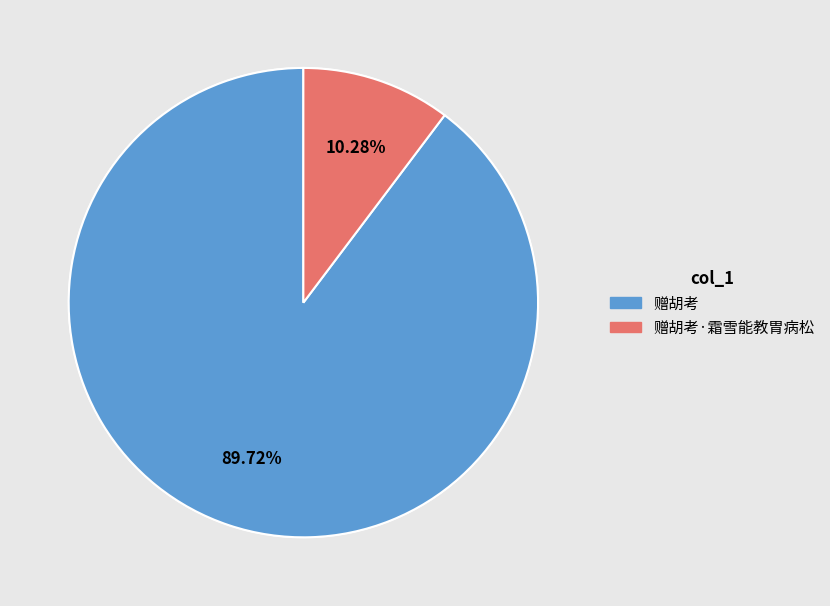

Is there a majority slice in this chart?

Yes